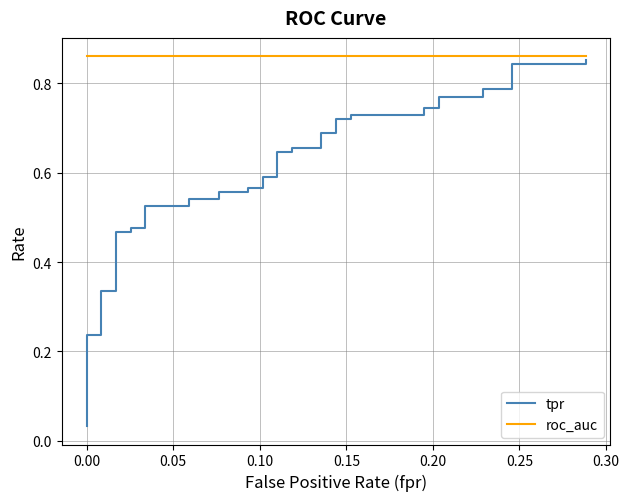

True or false: tpr and roc_auc intersect in this chart.

False